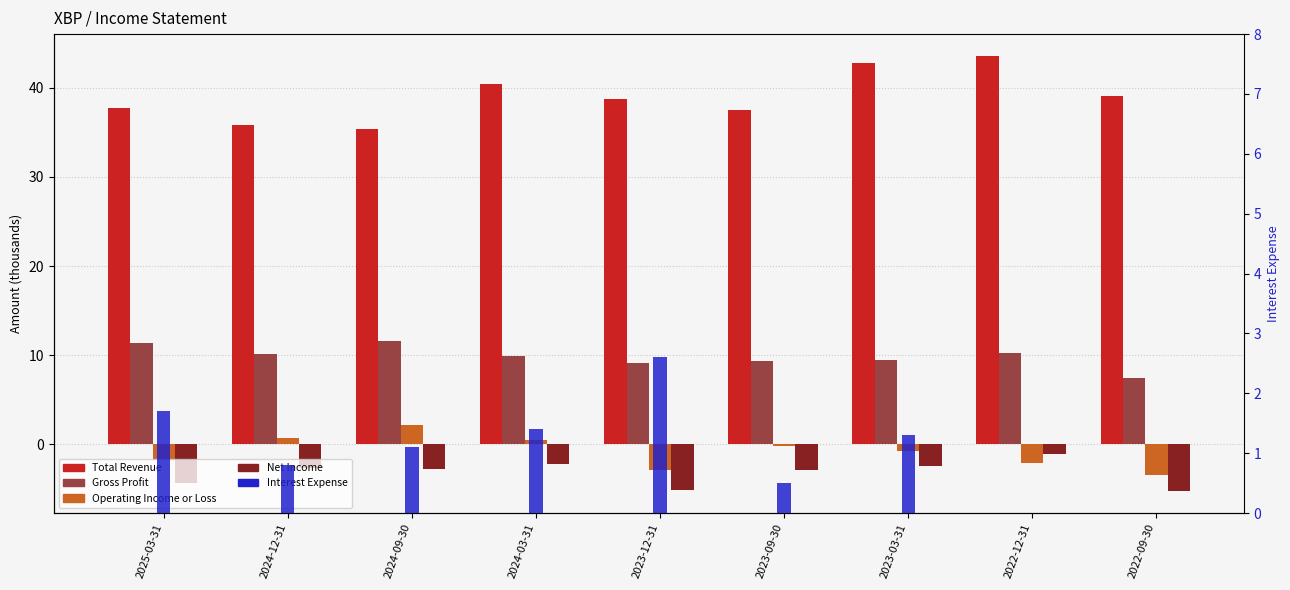

What is the label of the 8th bar from the right?

2024-12-31